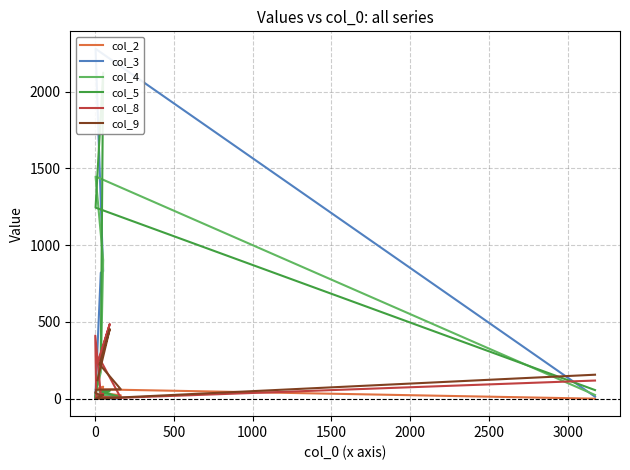

What is the sum of the col_8 values at 2000 and 1500?

424